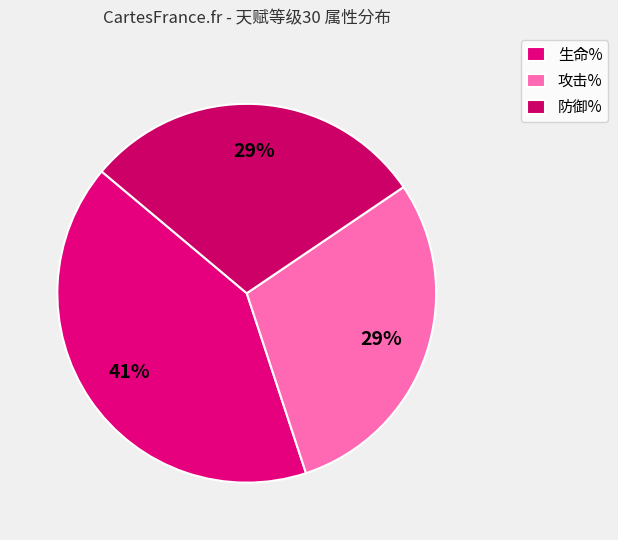

How many segments does this pie chart have?

3